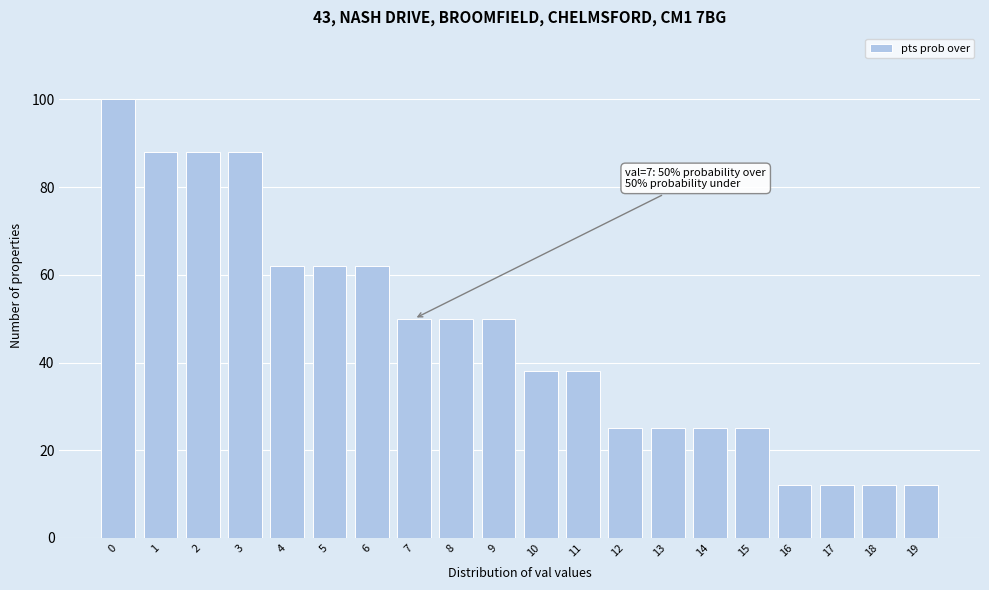

Reading left to right, what are all the values shown in this chart?

0=100	1=88	2=88	3=88	4=62	5=62	6=62	7=50	8=50	9=50	10=38	11=38	12=25	13=25	14=25	15=25	16=12	17=12	18=12	19=12